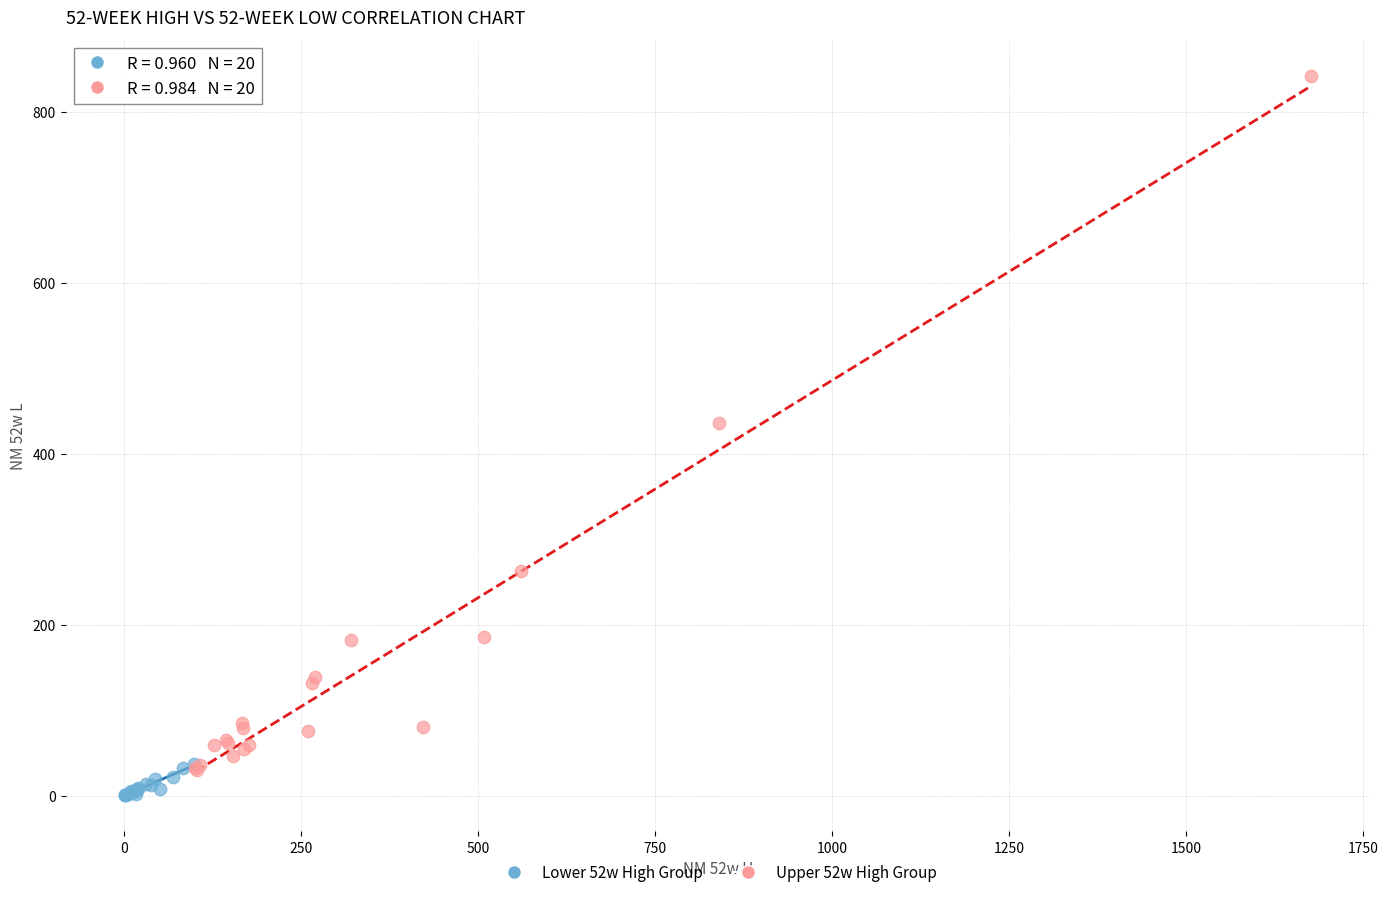

Which series contains the highest Y value?

Upper 52w High Group